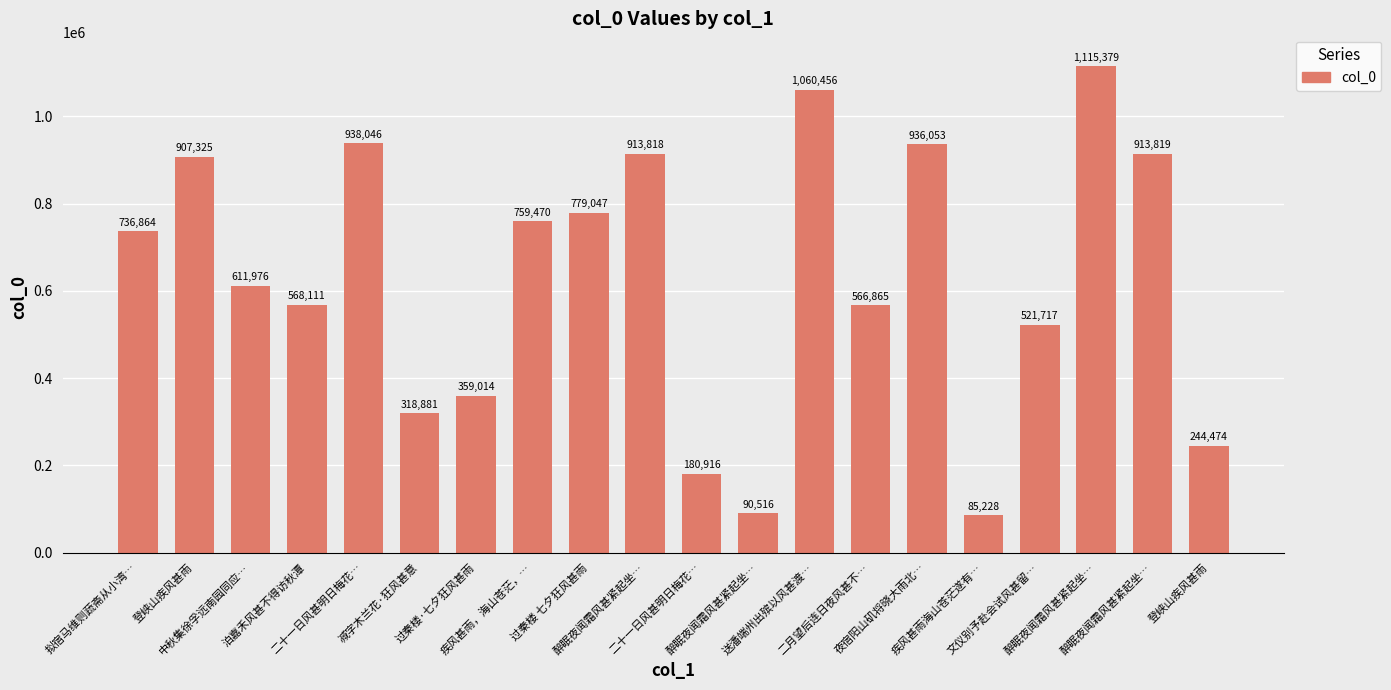

What is the smallest value displayed?

85228